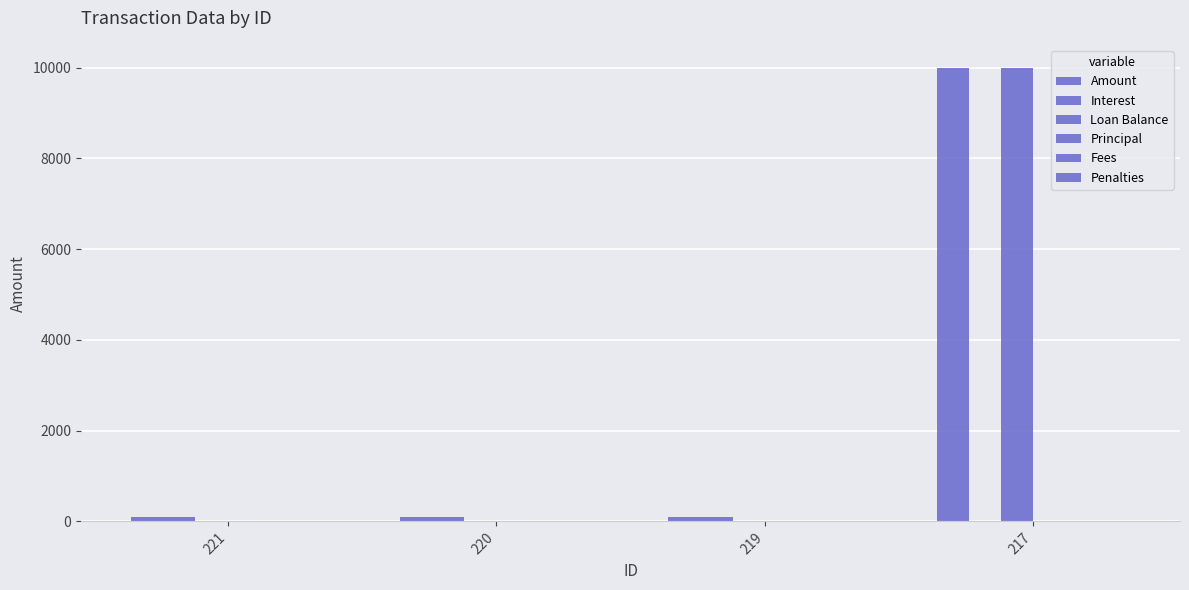

Reading left to right, extract all data points from this chart.

Amount: 103.9	93.0	101.9	10000.0
Interest: 103.9	93.0	101.9	0.0
Loan Balance: 0.0	0.0	0.0	10000.0
Principal: 0.0	0.0	0.0	0.0
Fees: 0.0	0.0	0.0	0.0
Penalties: 0.0	0.0	0.0	0.0